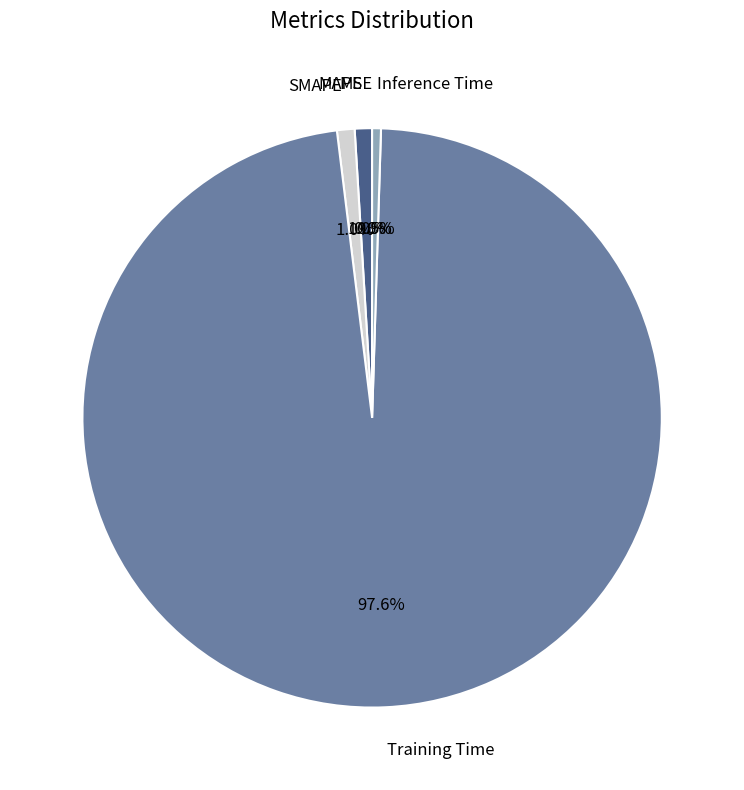

Is there a majority slice in this chart?

Yes